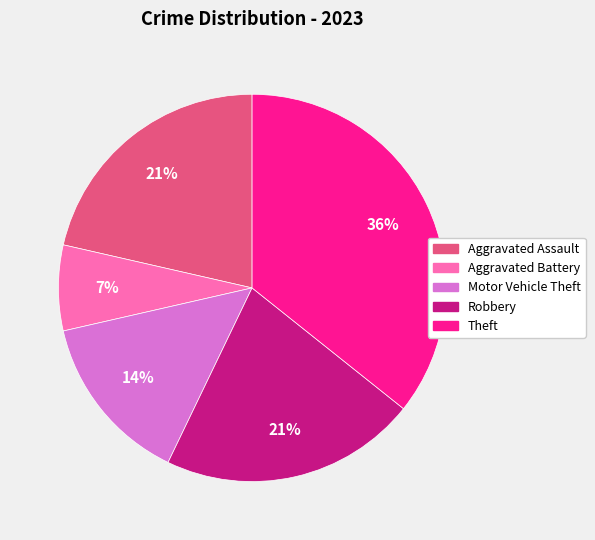

Is it true that Motor Vehicle Theft is 14% of the pie?

True